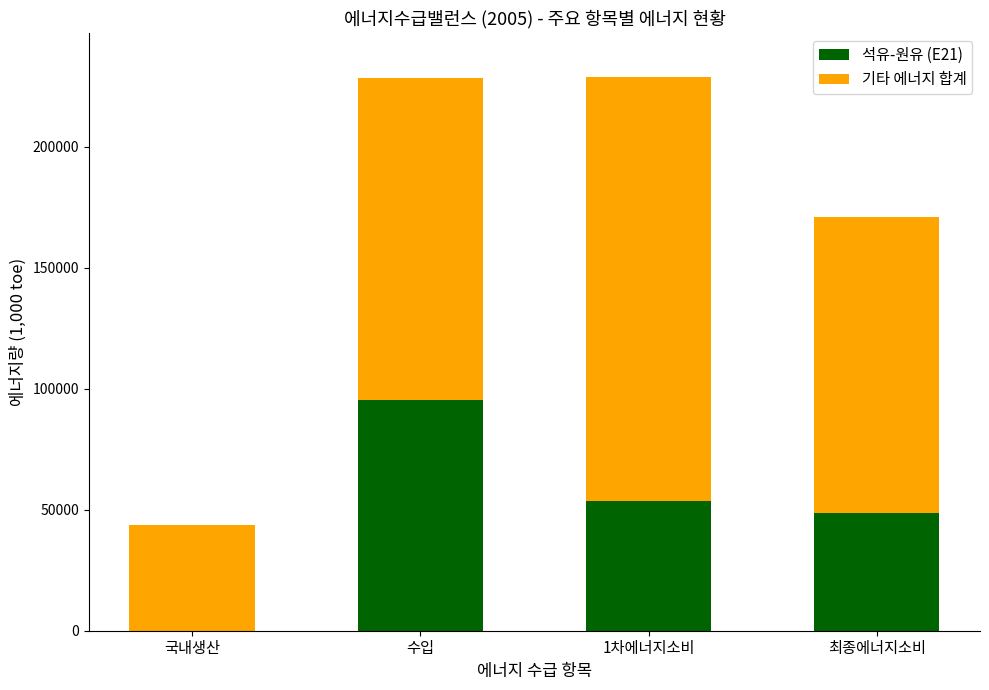

Does the chart contain stacked bars?

Yes